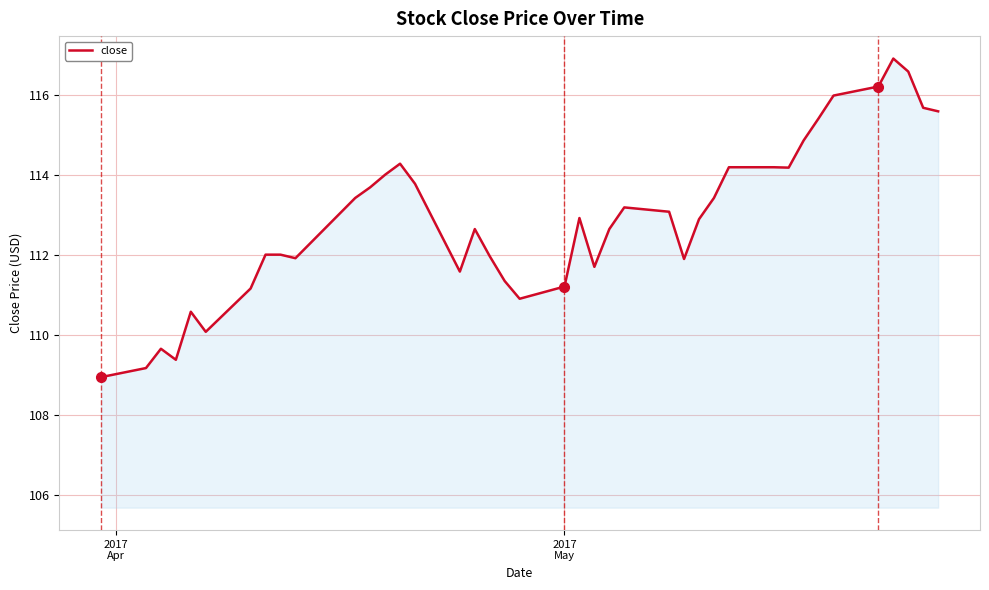

Does the chart display data point markers on the line(s)?

No